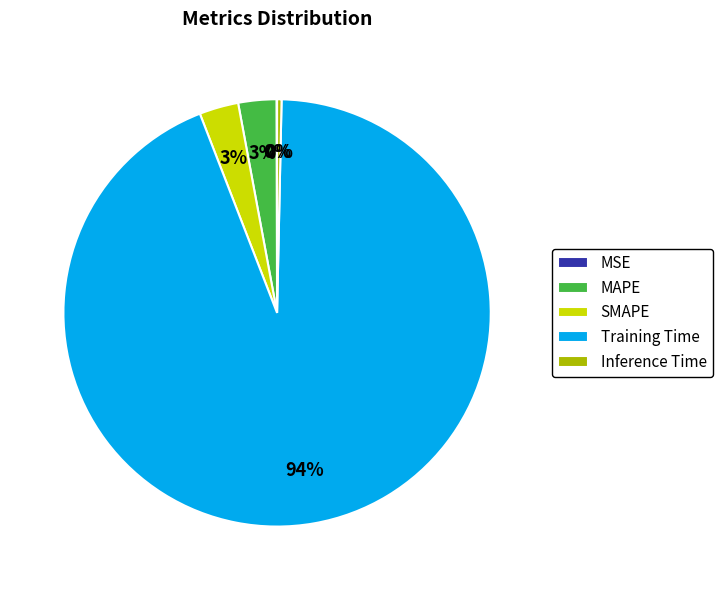

Is the sum of SMAPE and Training Time greater than half?

Yes